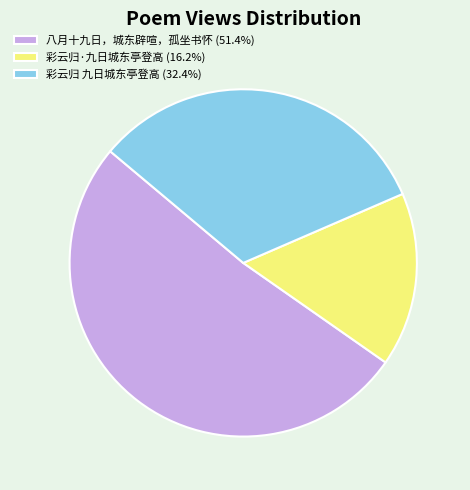

Rank the categories by value from highest to lowest.

八月十九日，城东辟喧，孤坐书怀, 彩云归 九日城东亭登高, 彩云归·九日城东亭登高